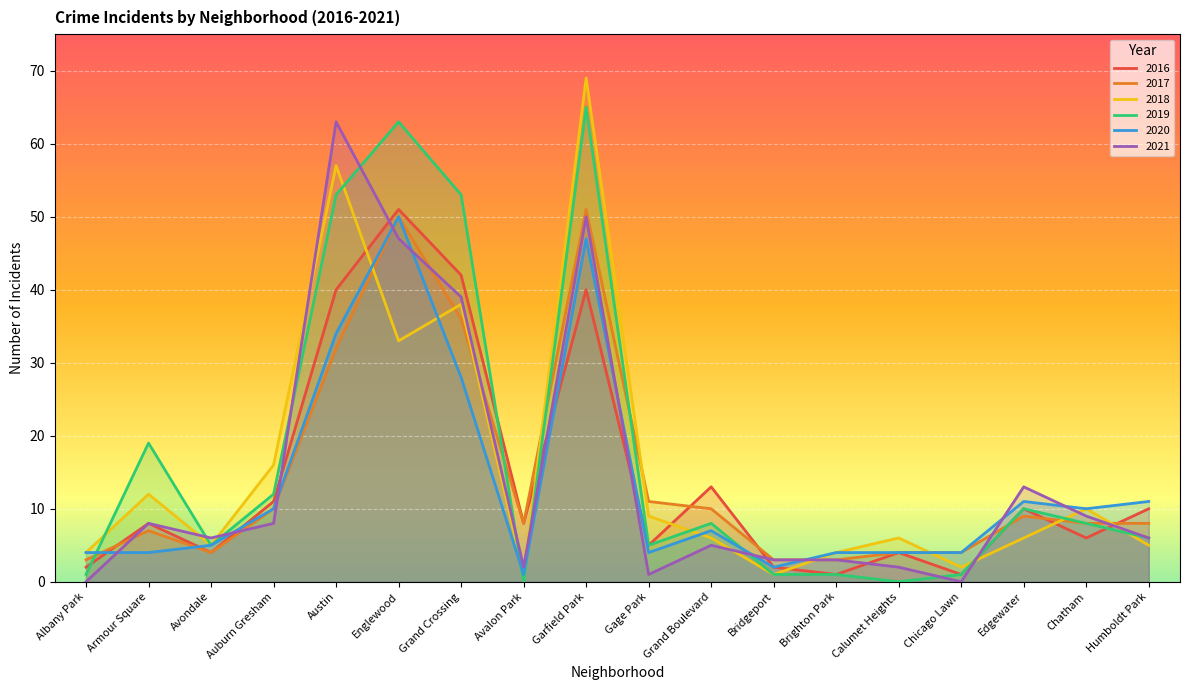

What is the greatest value displayed?

69